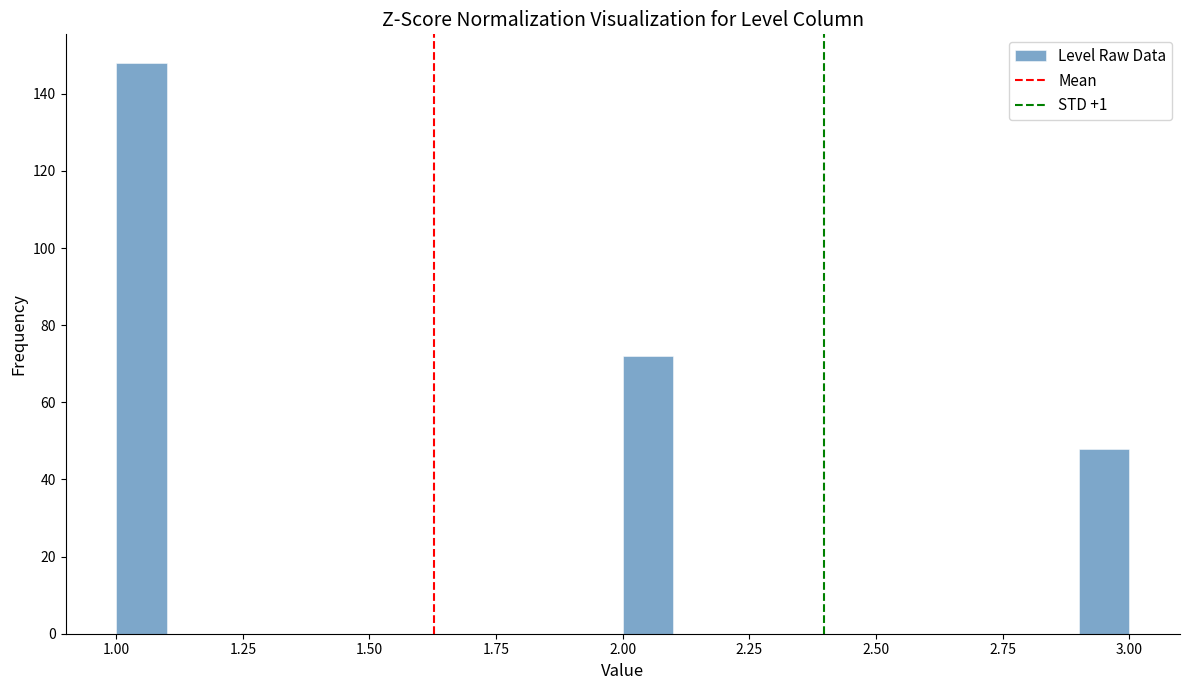

Read against the x-axis, roughly where is the centre of the tallest bar?

1.05